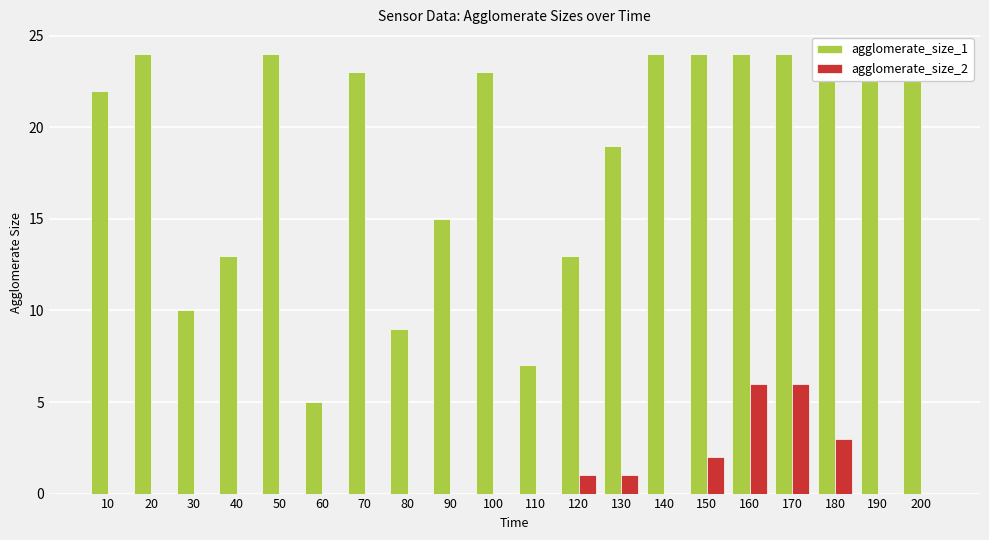

What is the maximum value for agglomerate_size_1?

24